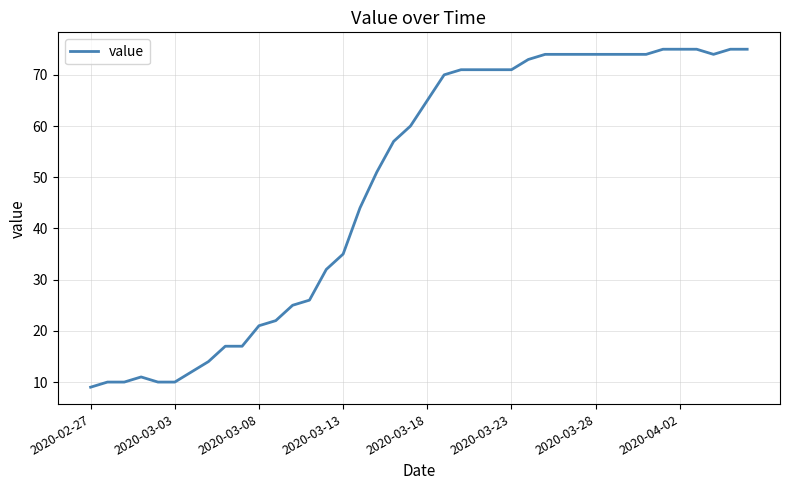

Count the number of categories in the chart.

40